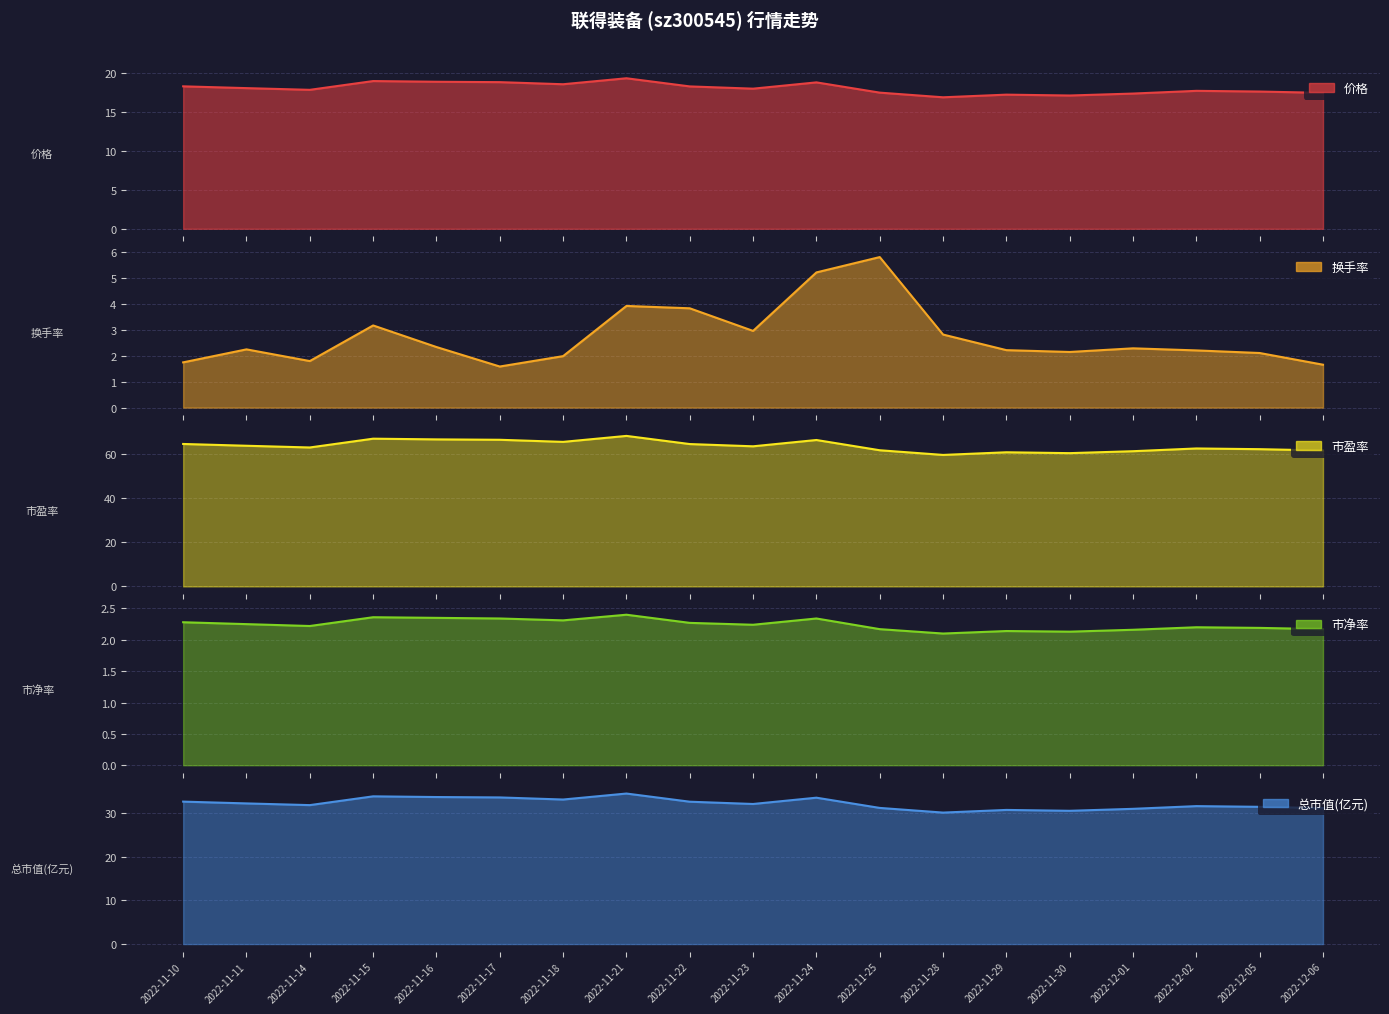

Where is the first local maximum for 市净率?

2022-11-15